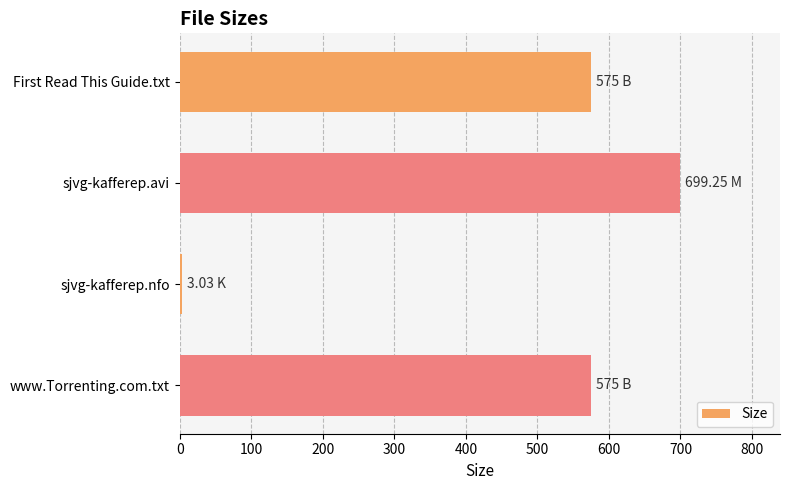

What is the difference between the maximum and minimum values?

696.2